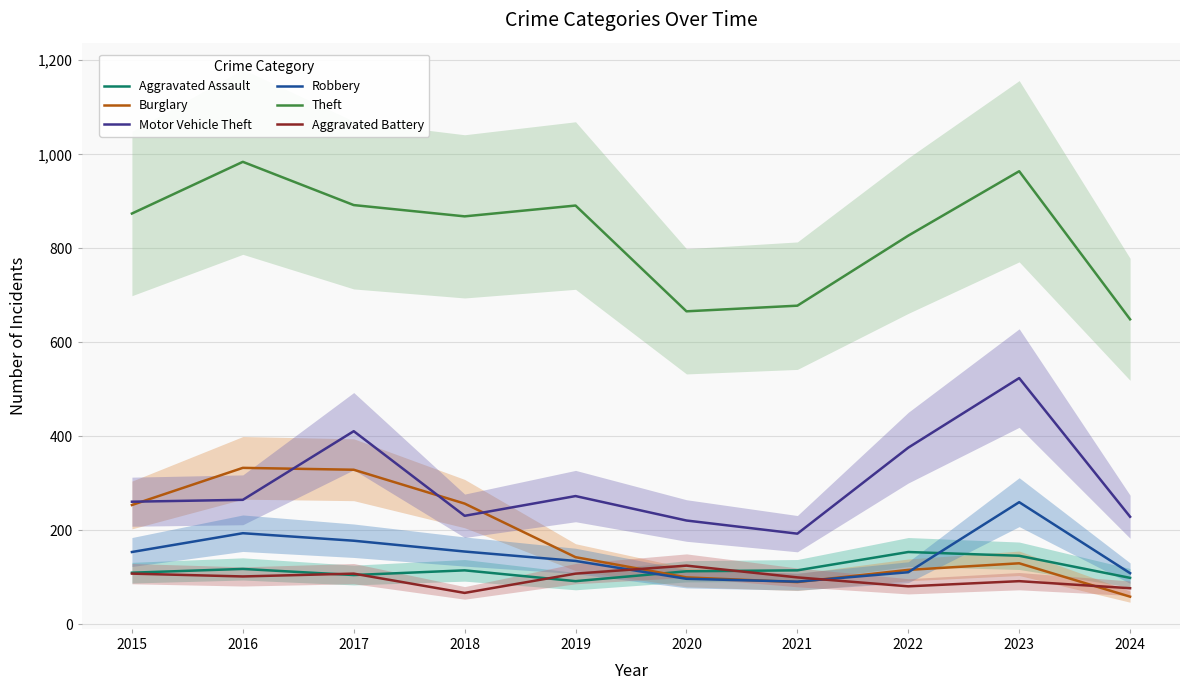

What is the total value across all series at 2018?

1693